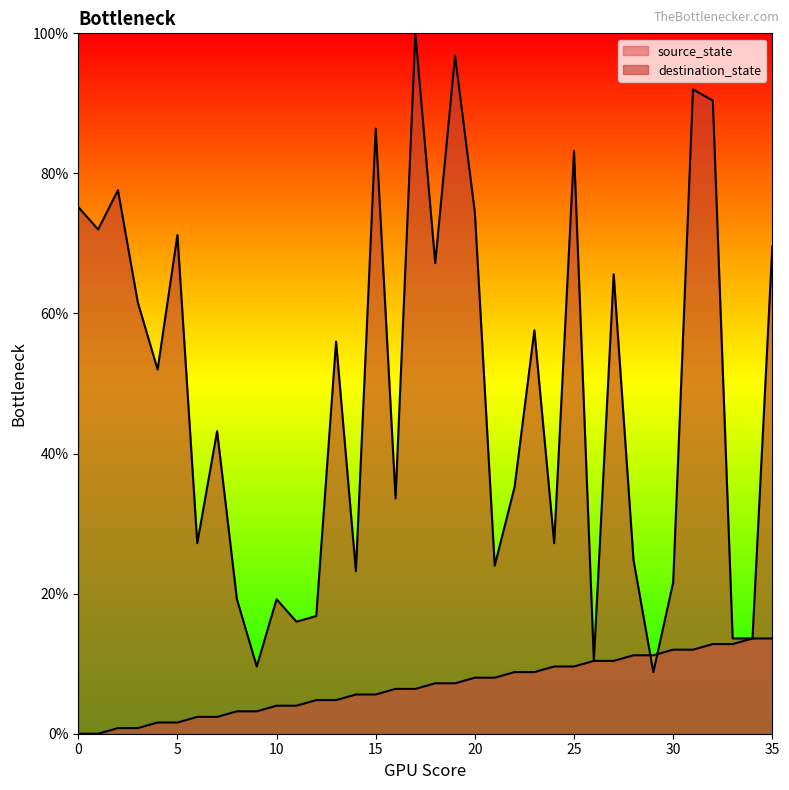

What is the difference between the maximum and minimum values in the destination_state series?

91.2